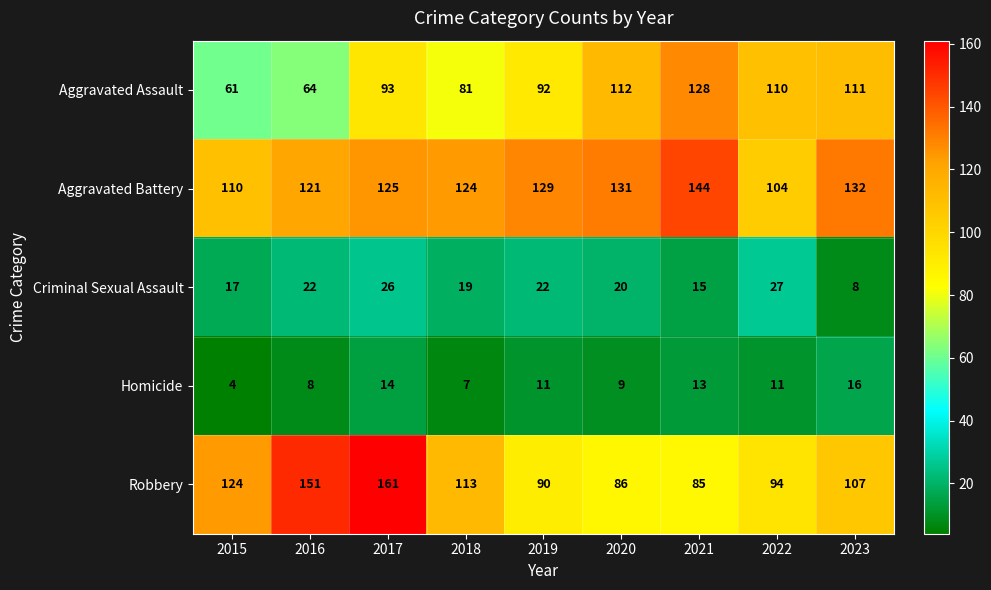

How many distinct data groups are displayed?

5